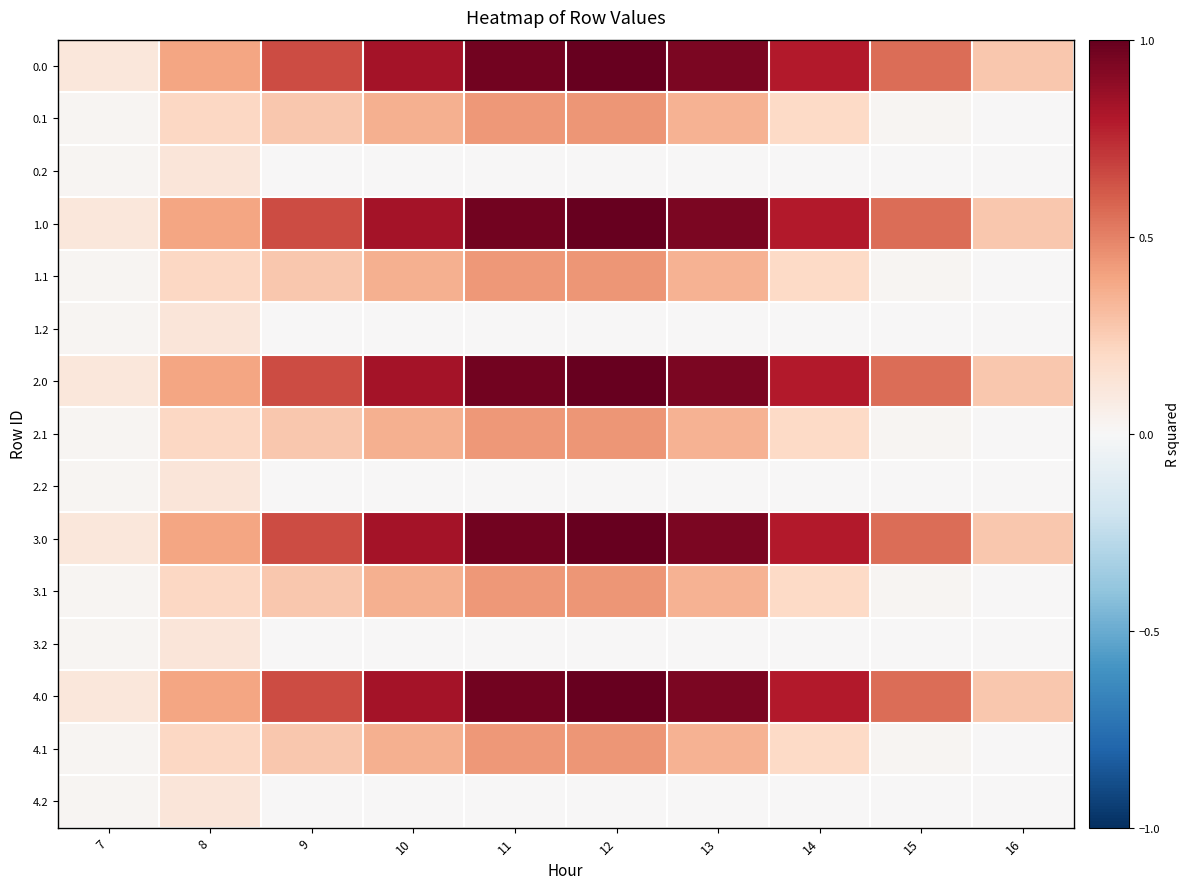

Which has a higher value, 9 or 15?

9